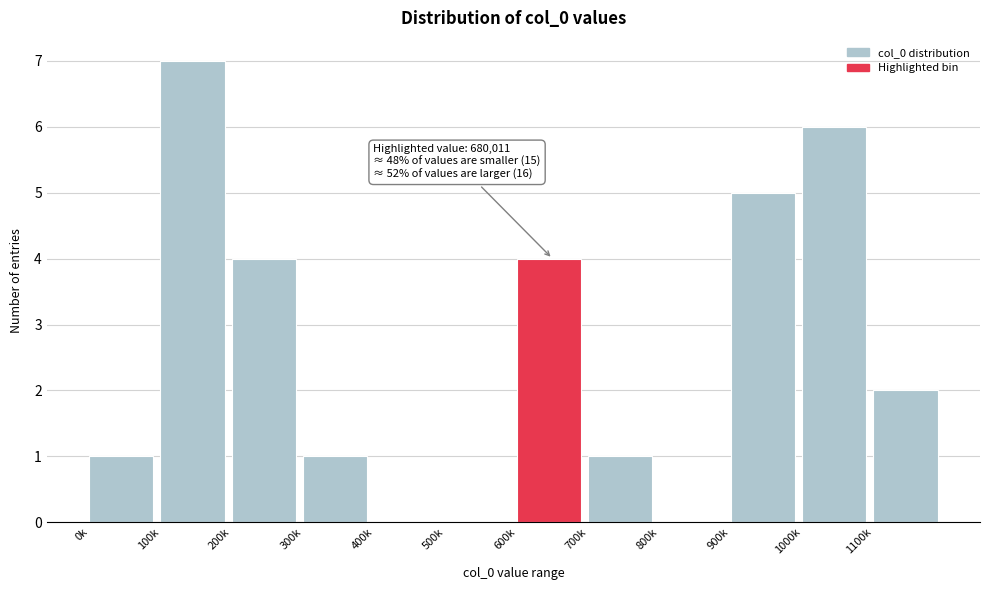

Reading right to left, list all the values displayed in this chart.

1100k=2	1000k=6	900k=5	800k=0	700k=1	600k=4	500k=0	400k=0	300k=1	200k=4	100k=7	0k=1